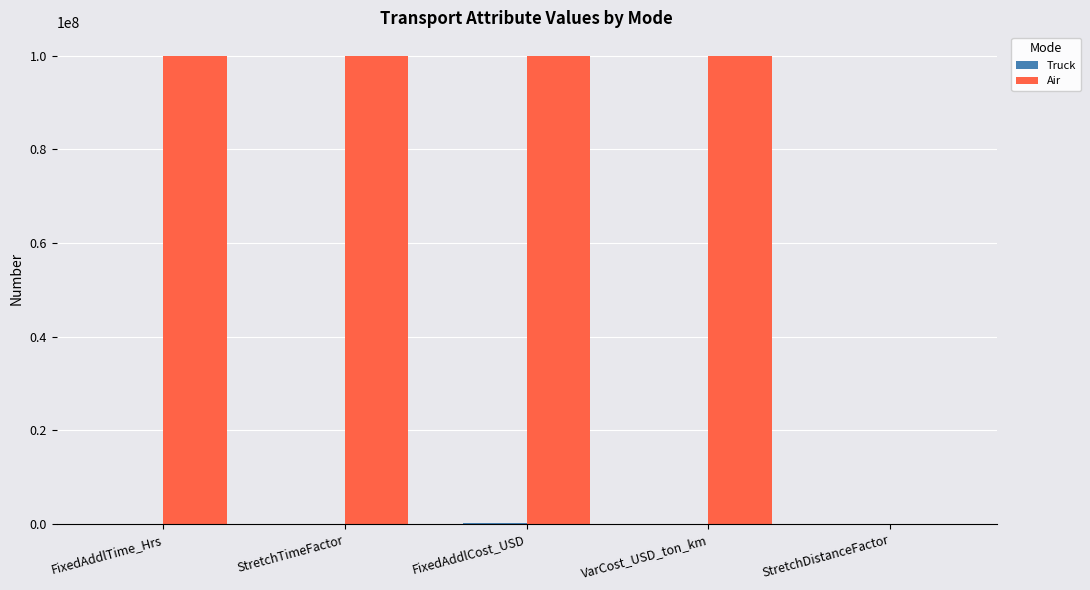

What is the greatest value displayed?

100000000.0